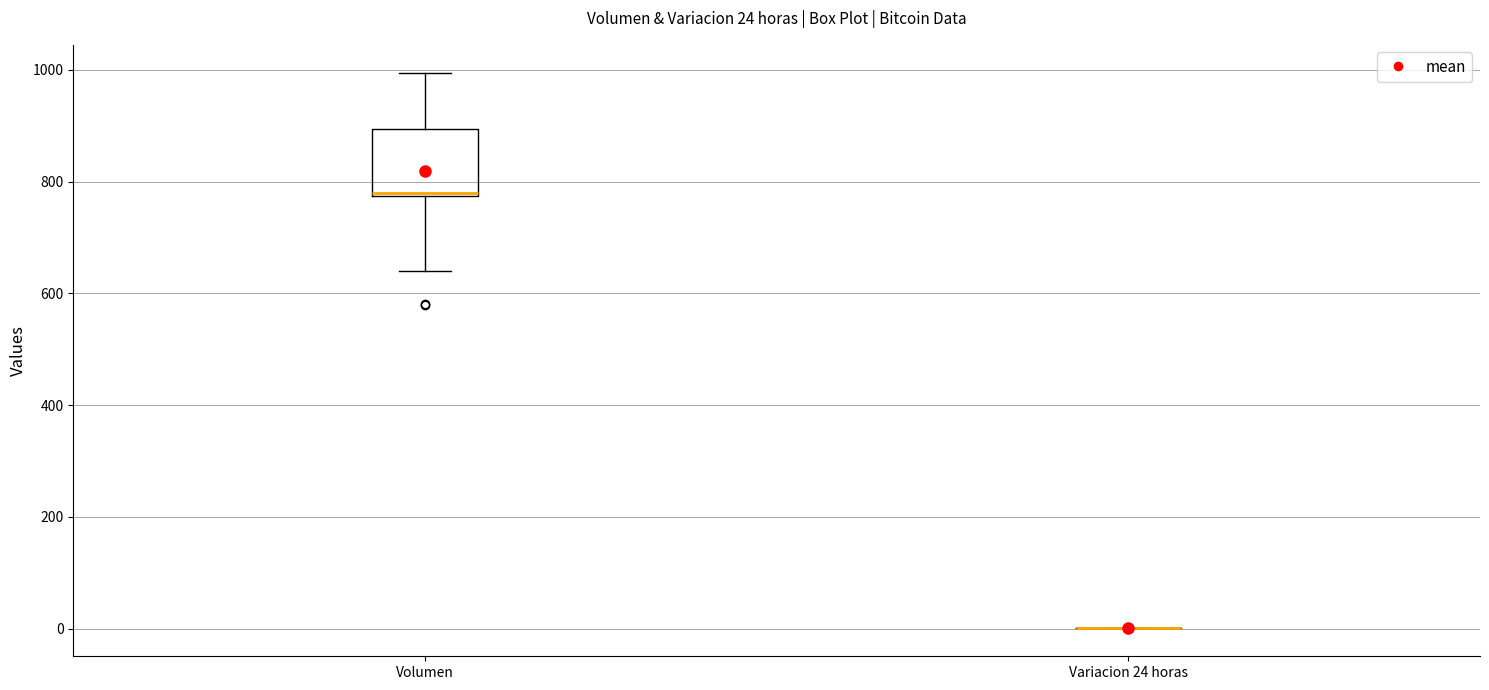

Which box is the tallest, from its lower edge to its upper edge?

Volumen